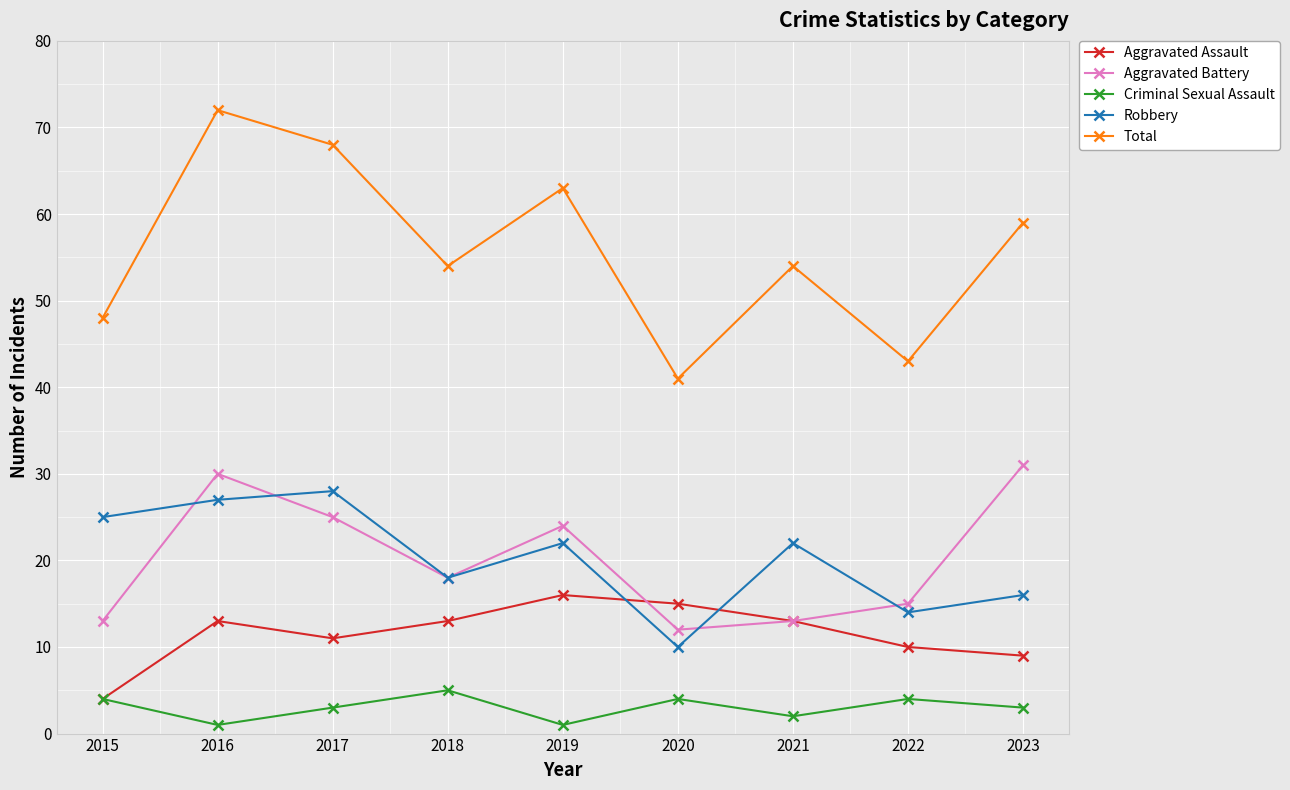

Which series has the widest spread of values?

Total